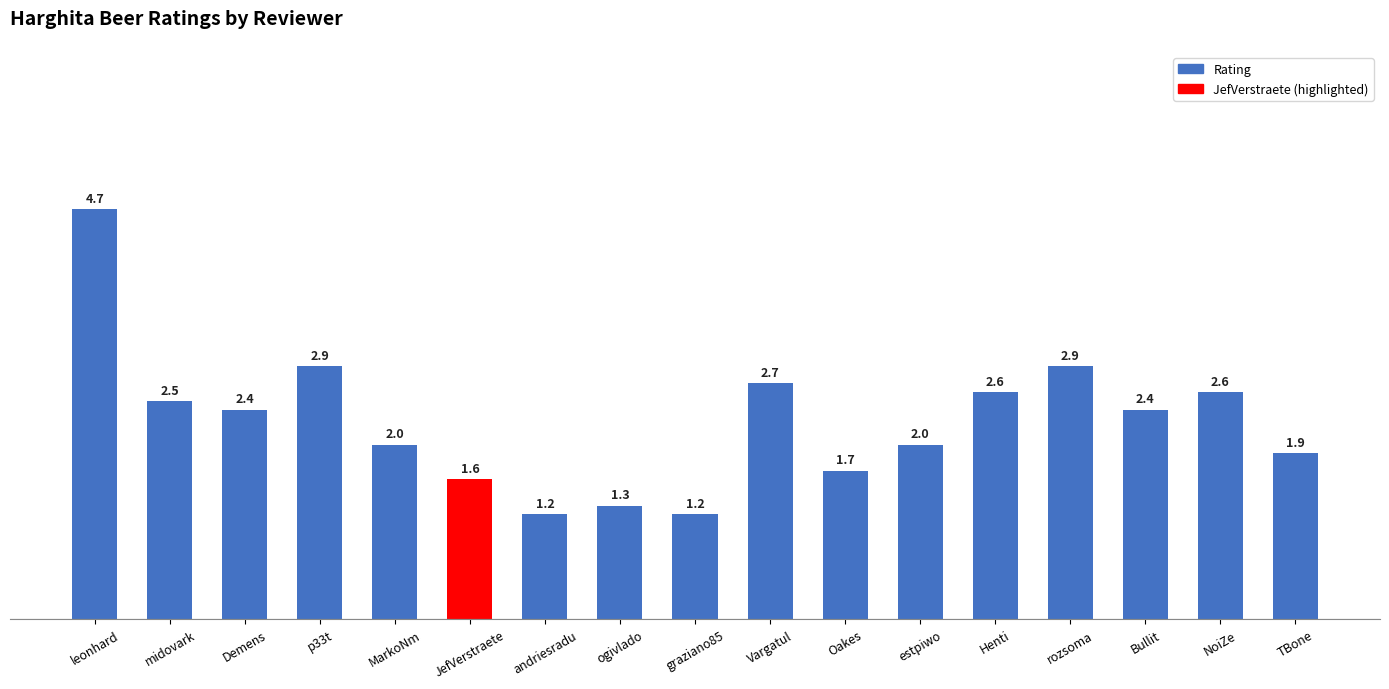

Between TBone and Vargatul, which is larger?

Vargatul